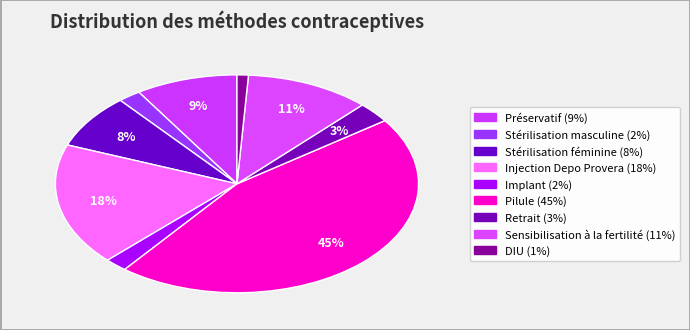

How many segments does this pie chart have?

9